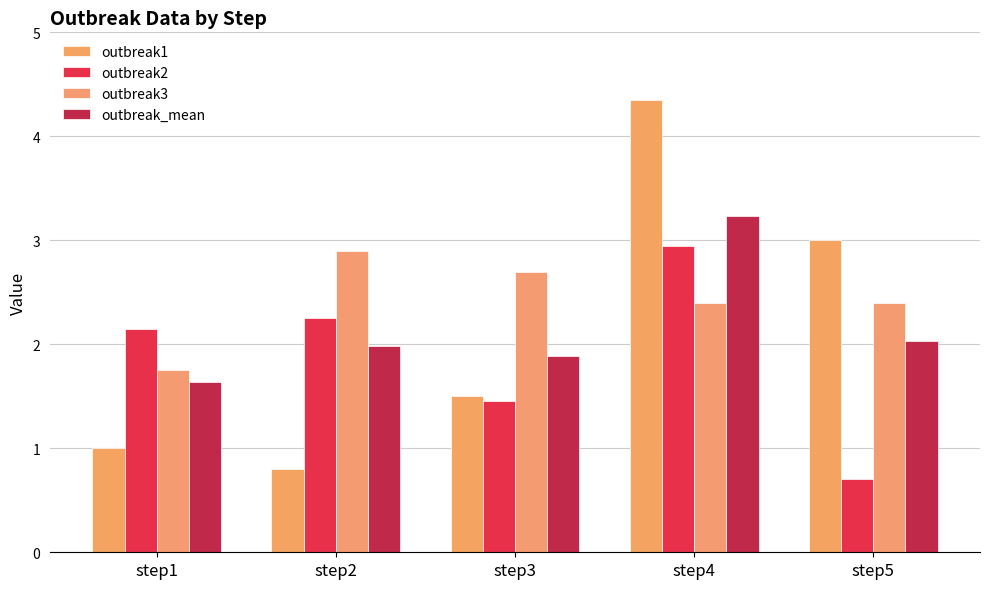

What is the sum of all outbreak1 values?

10.7